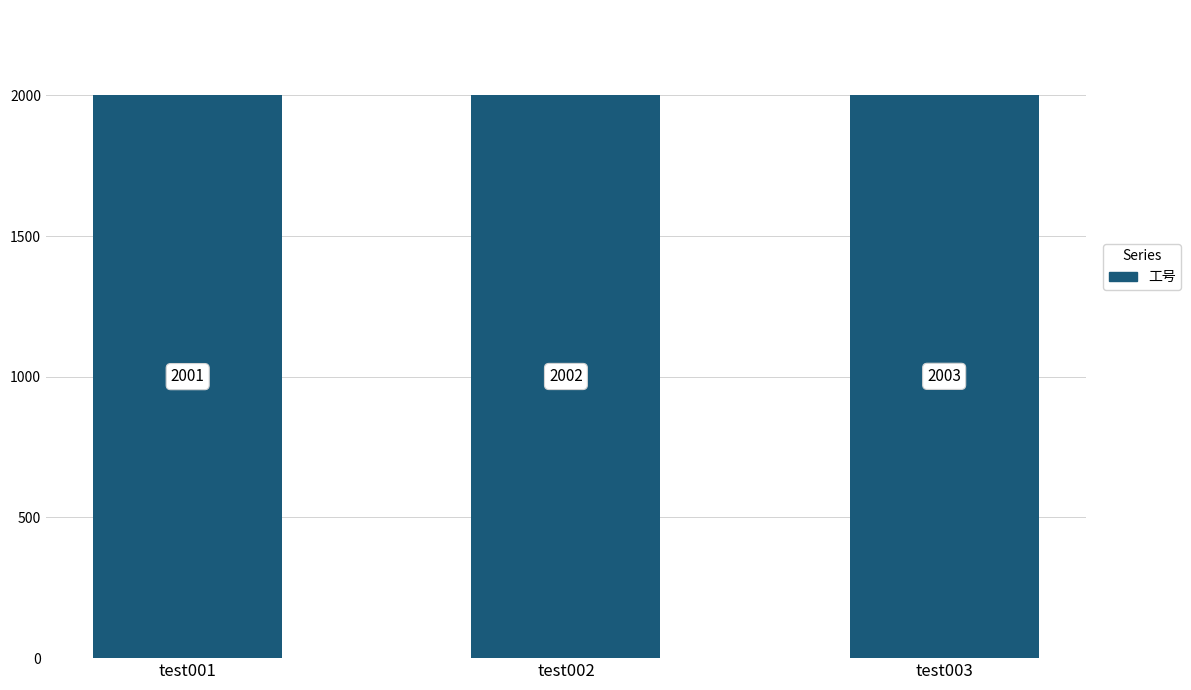

True or false: the data shows 2002 at test002.

True